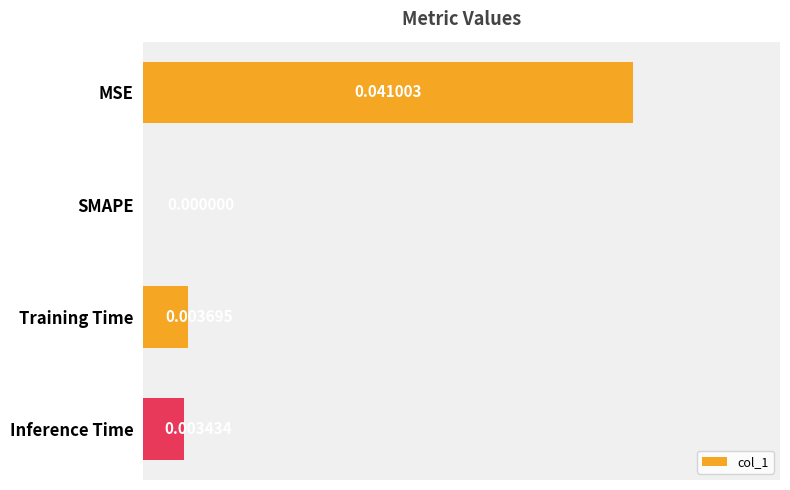

Where is the data nearest to the value 0?

SMAPE